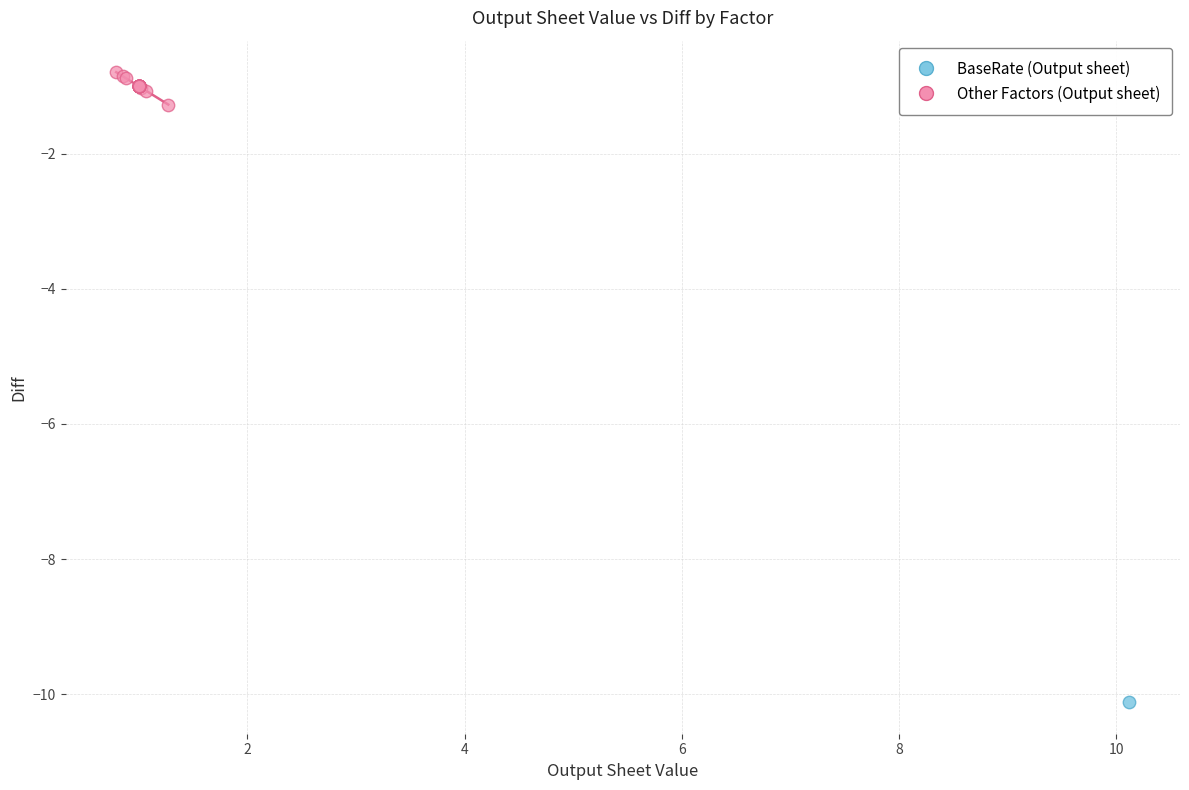

What are all the series names shown in the legend?

BaseRate (Output sheet), Other Factors (Output sheet)